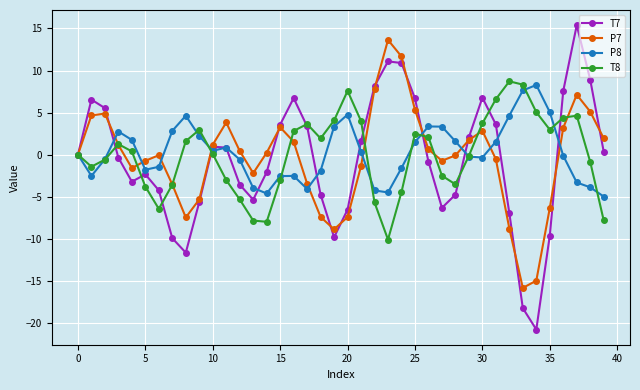

What is the value of the P8 point at the 18th from the left?

-4.1